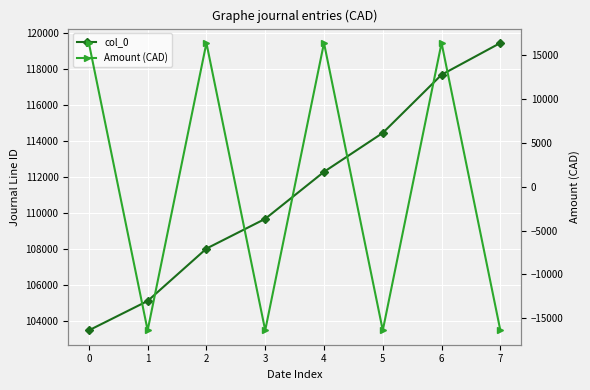

Count the number of categories in the chart.

8